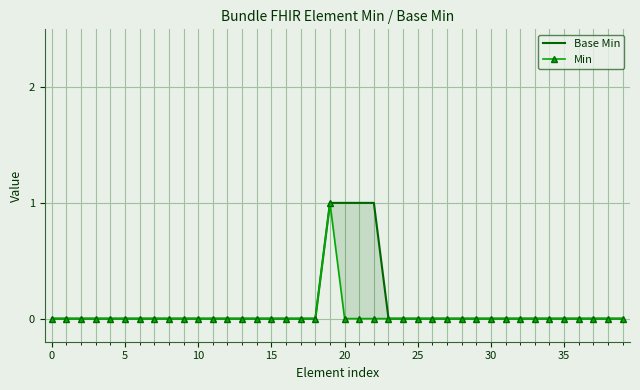

Which series changed the most between 15 and 17?

Base Min